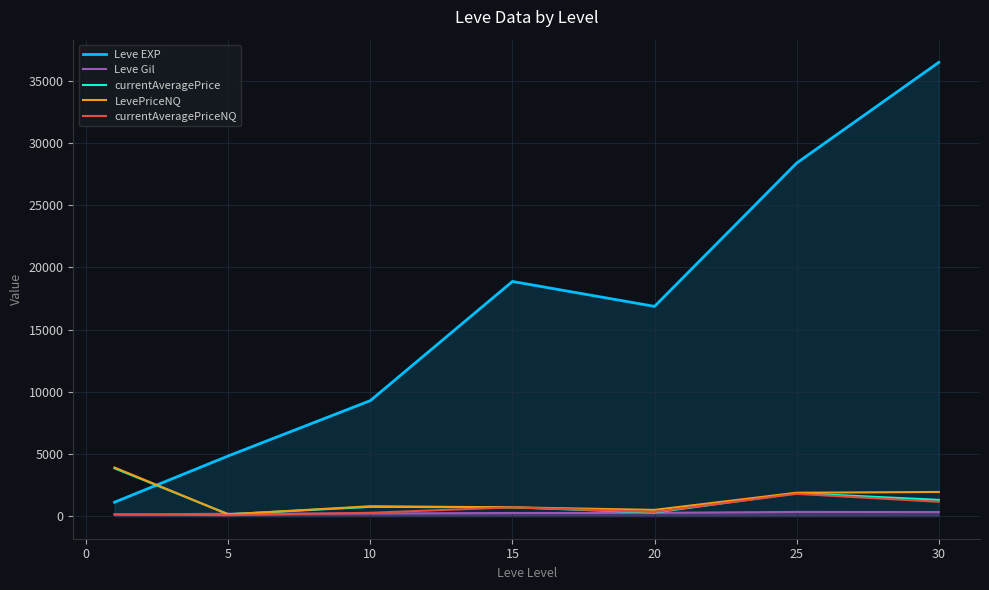

True or false: currentAveragePrice has more than 2 points higher than both neighbors.

False